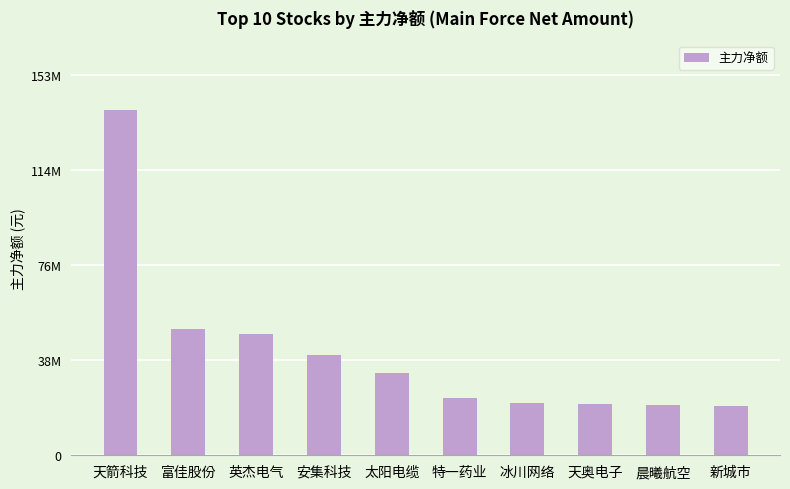

What is the ratio of the value at 冰川网络 to the value at 晨曦航空?

1.0